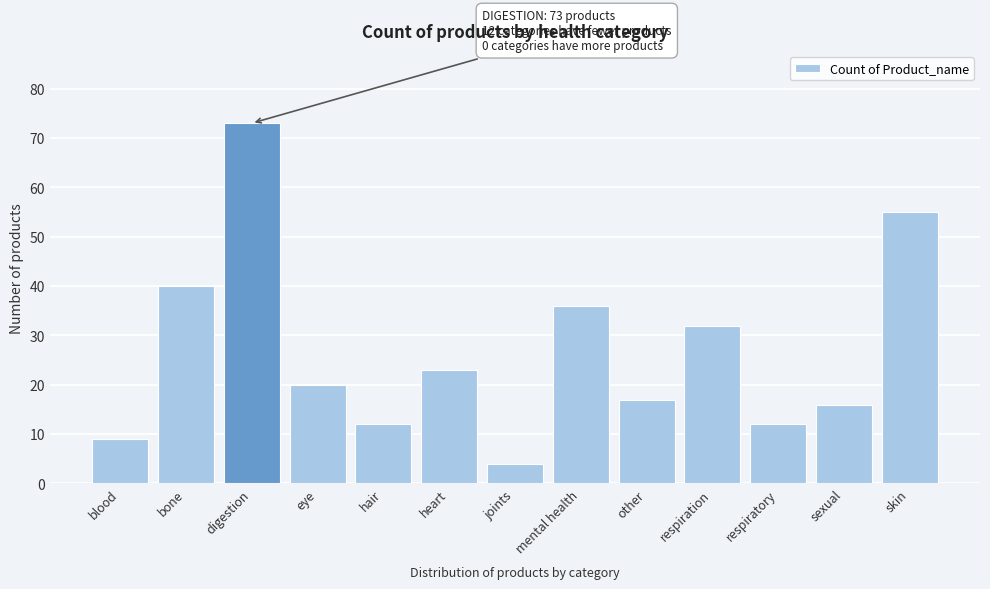

Reading left to right, transcribe all the data shown in this chart.

9	40	73	20	12	23	4	36	17	32	12	16	55